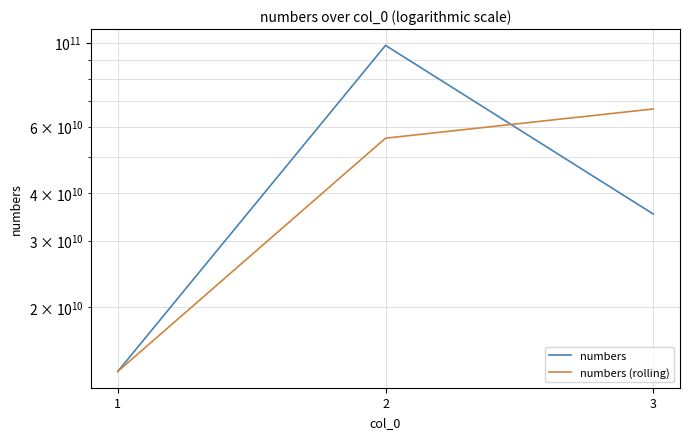

At which label does numbers (rolling) first exceed 55935637351?

2